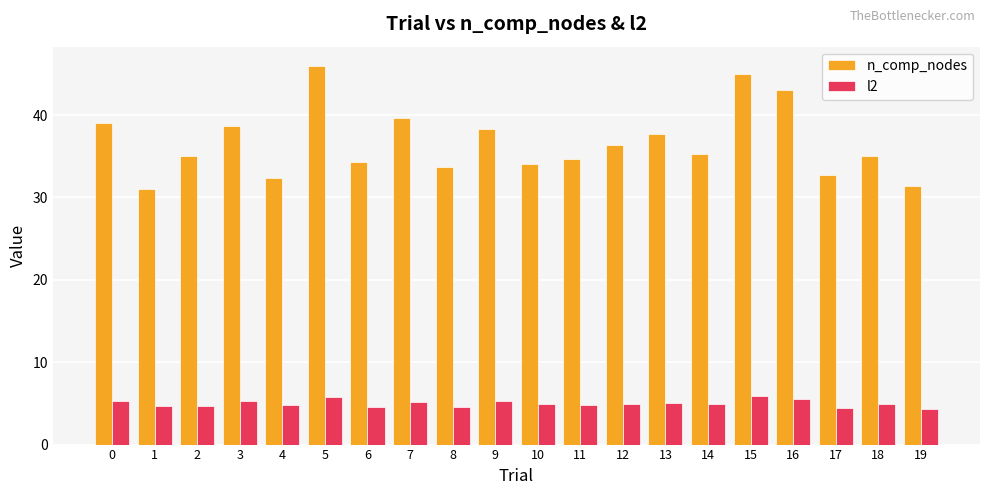

The l2 series shows 6.4 at 8. True or false?

False